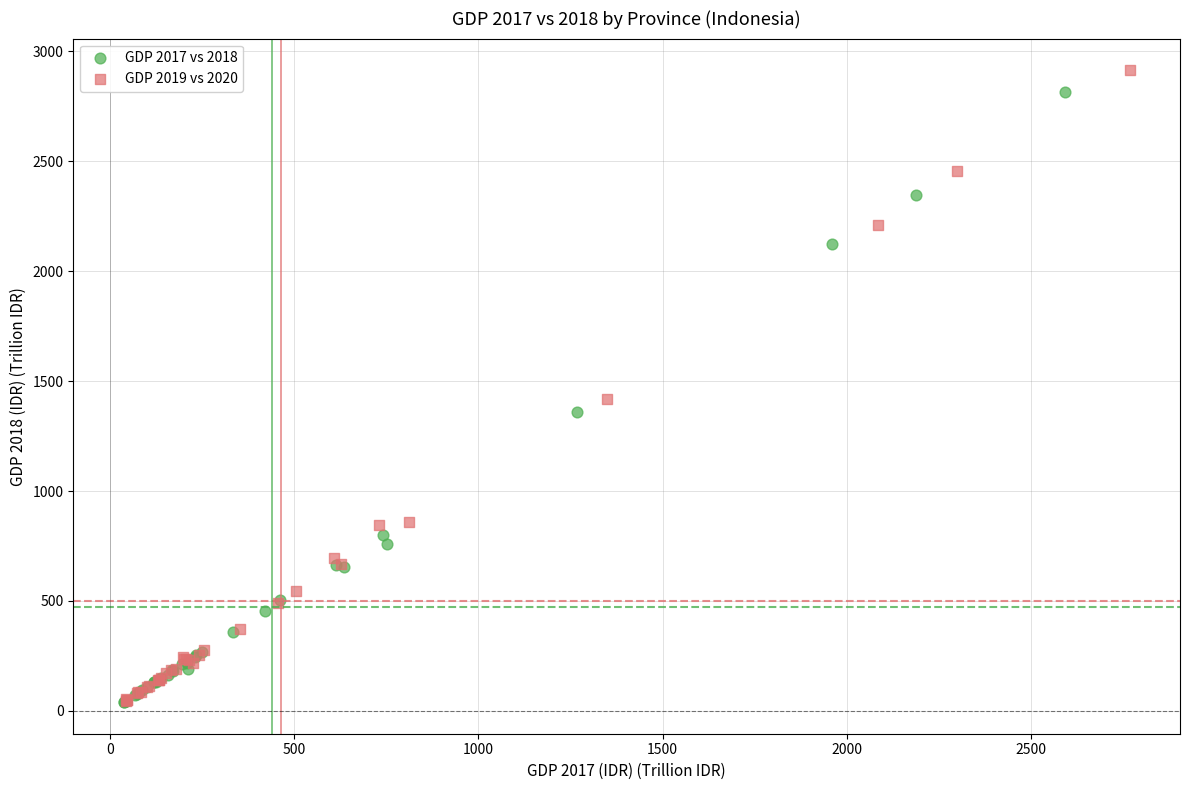

Which series has the widest spread of Y values?

GDP 2019 vs 2020